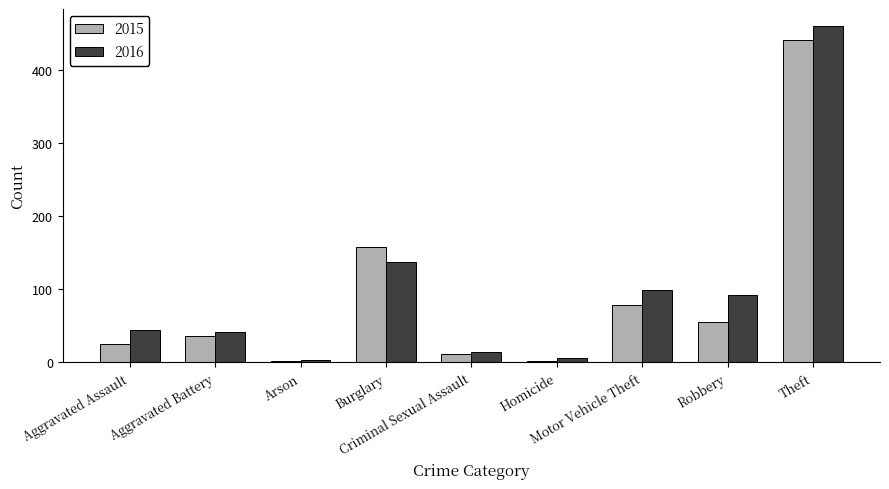

What is the maximum value shown in the chart?

460